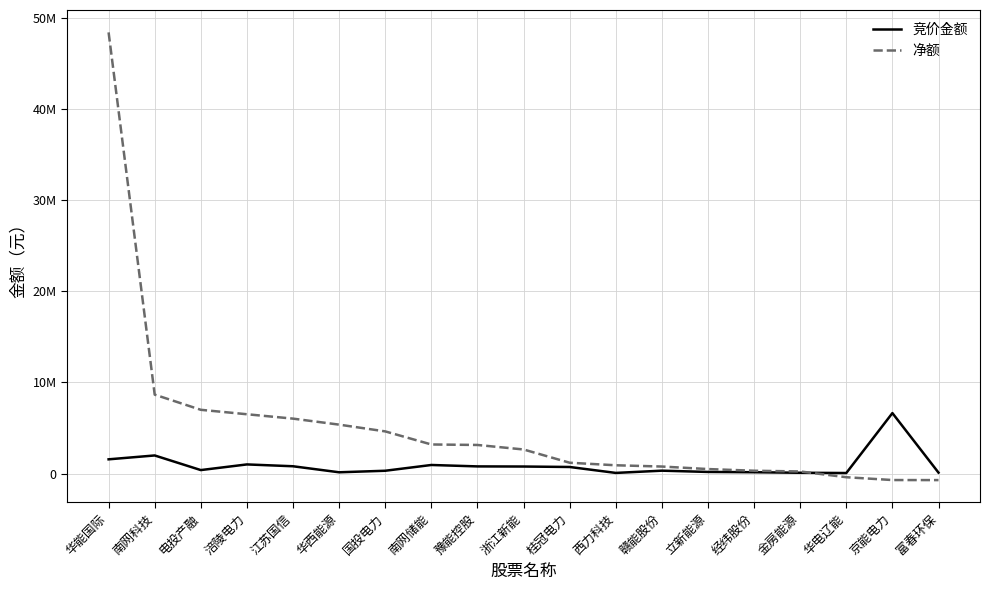

Is the value of 净额 at 豫能控股 greater than the value of 竞价金额 at 豫能控股?

Yes